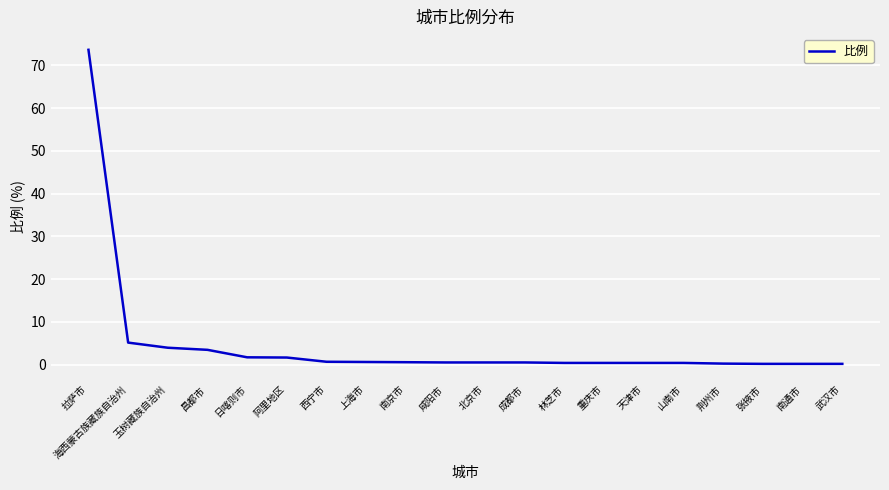

What is the difference between the maximum and minimum values?

73.4